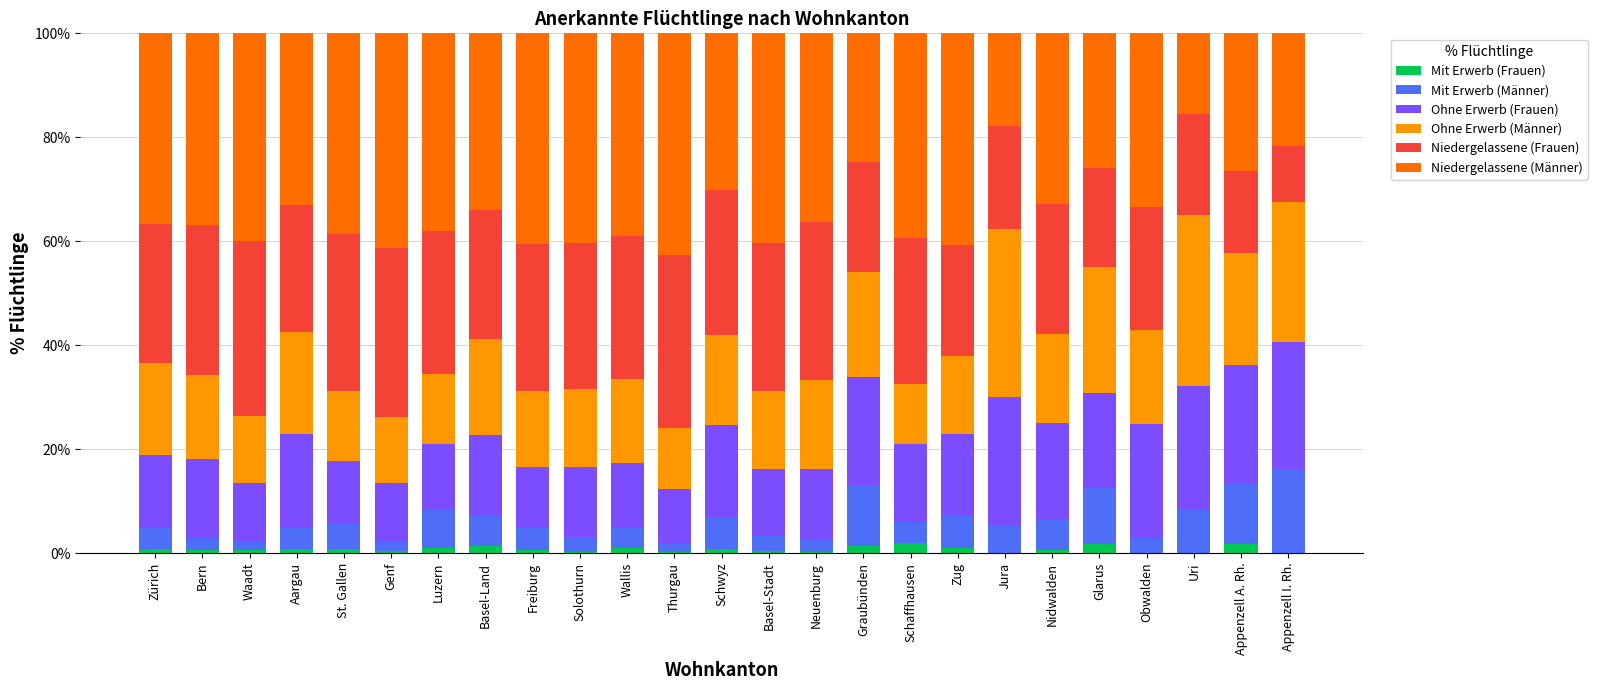

What is the sum of all Mit Erwerb (Frauen) values?

17.9